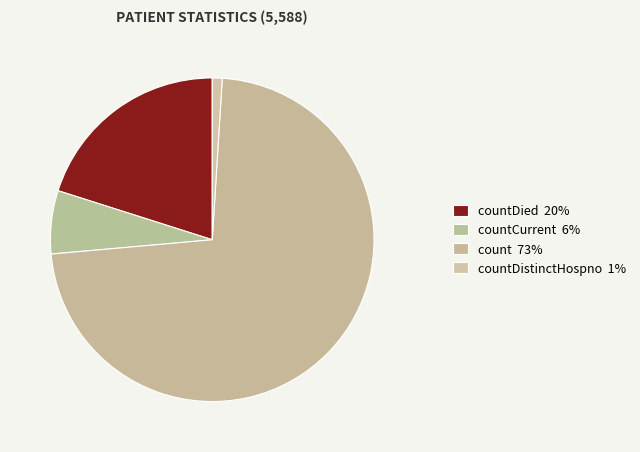

Count the number of slices in the pie.

4